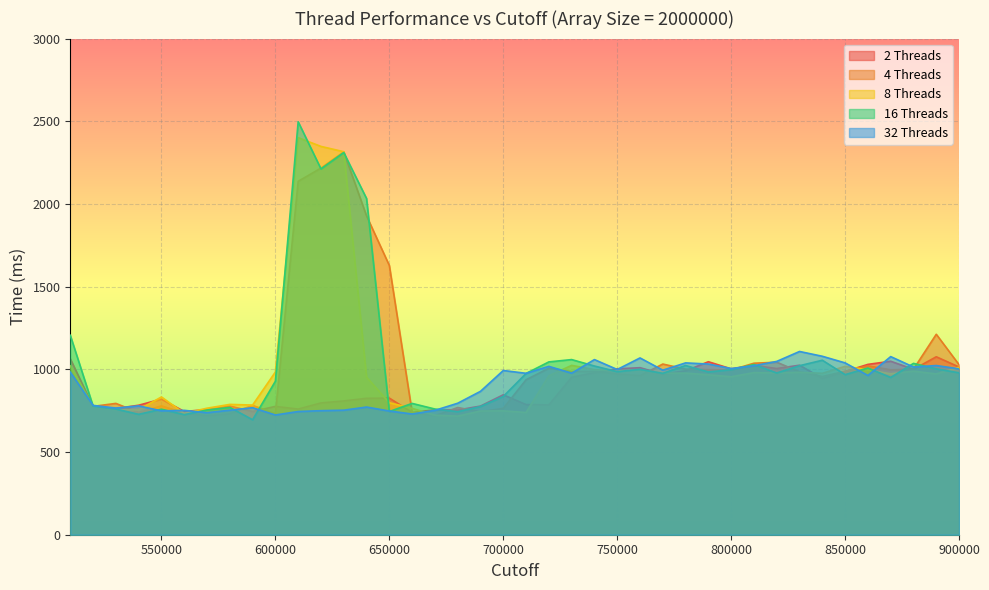

What is the difference between the maximum and minimum values in the 2 Threads series?

336